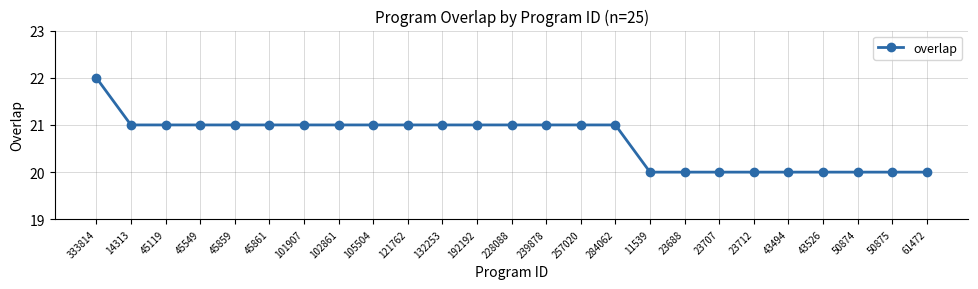

What is the minimum value shown in the chart?

20